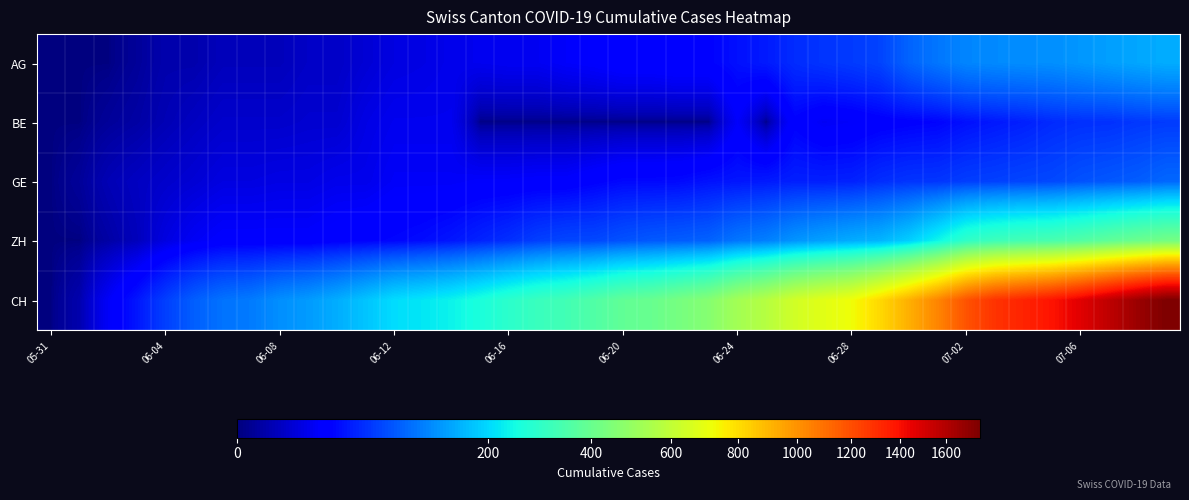

Which series has the largest total across all categories?

CH